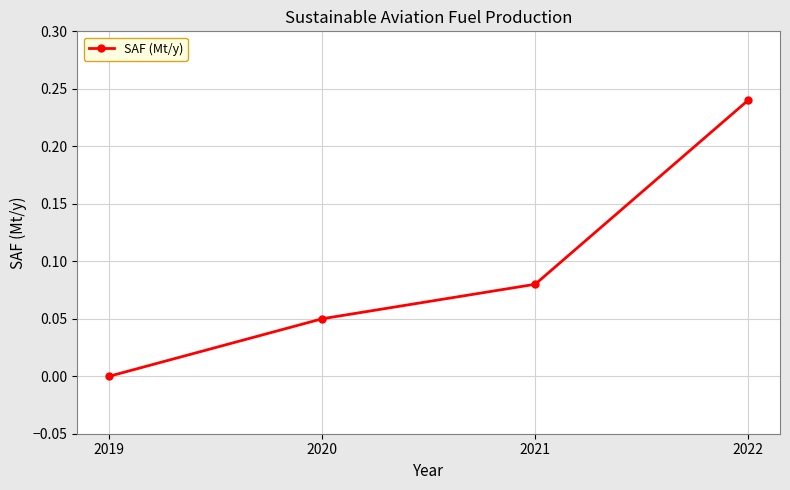

The chart shows a value of 0.0 at 2019. True or false?

True